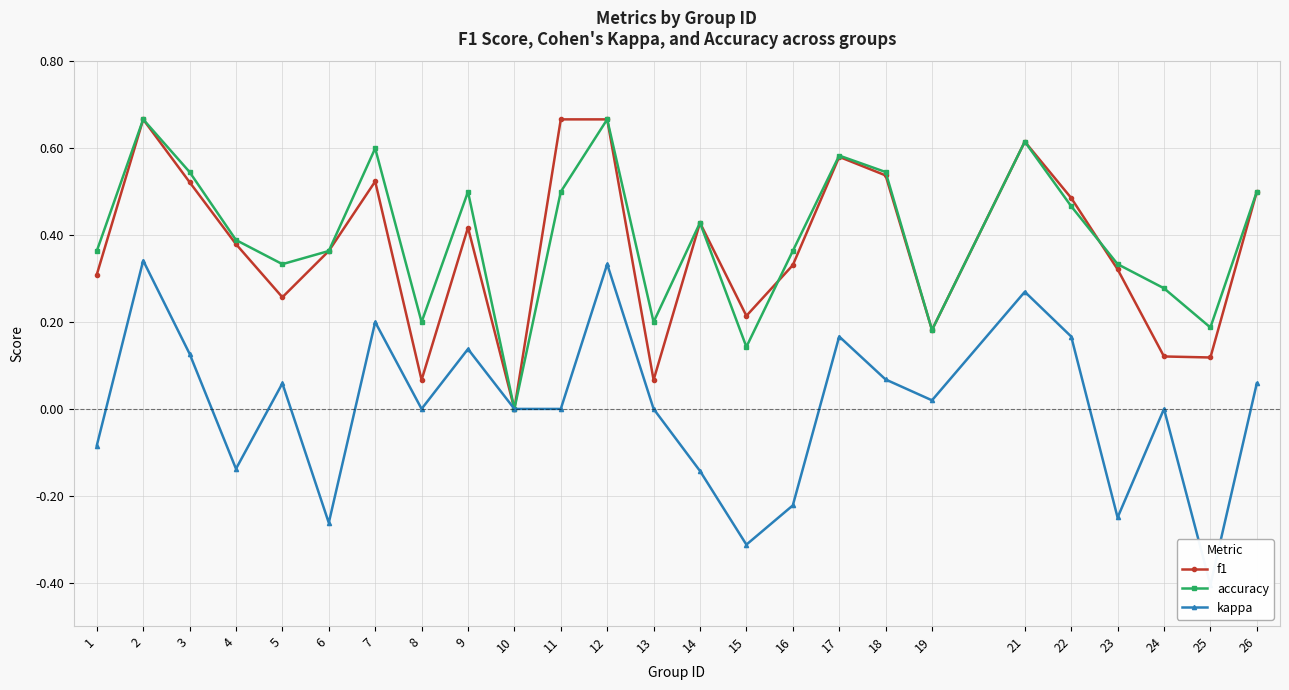

What is the value of the f1 point at the 4th from the left?

0.4